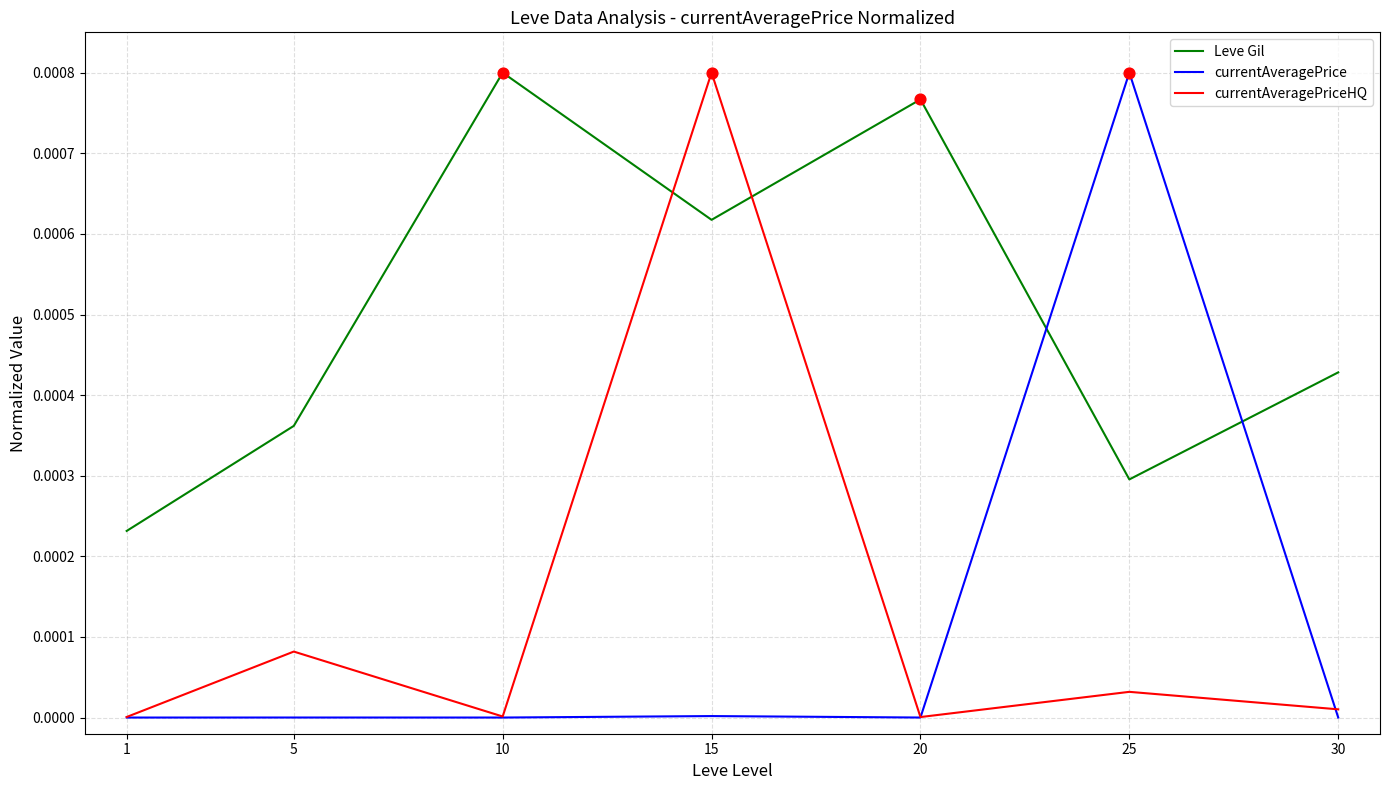

Is the value of currentAveragePrice at 20 greater than the value of currentAveragePriceHQ at 30?

No